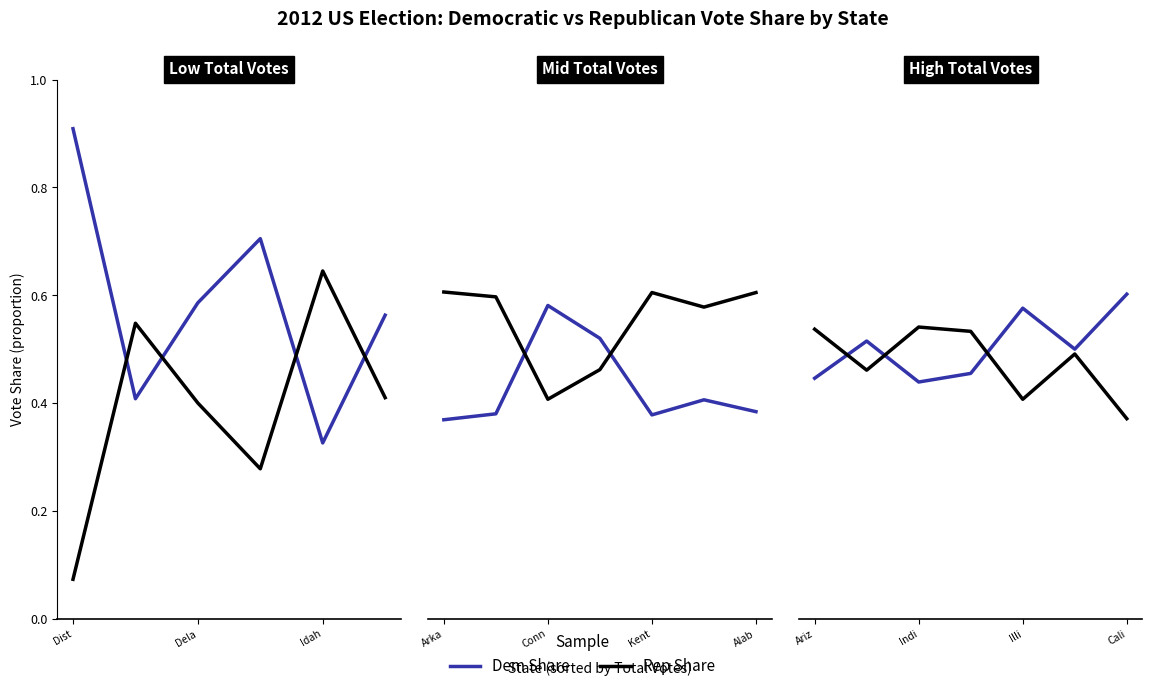

The Rep Share series shows 0.1 at 5. True or false?

False